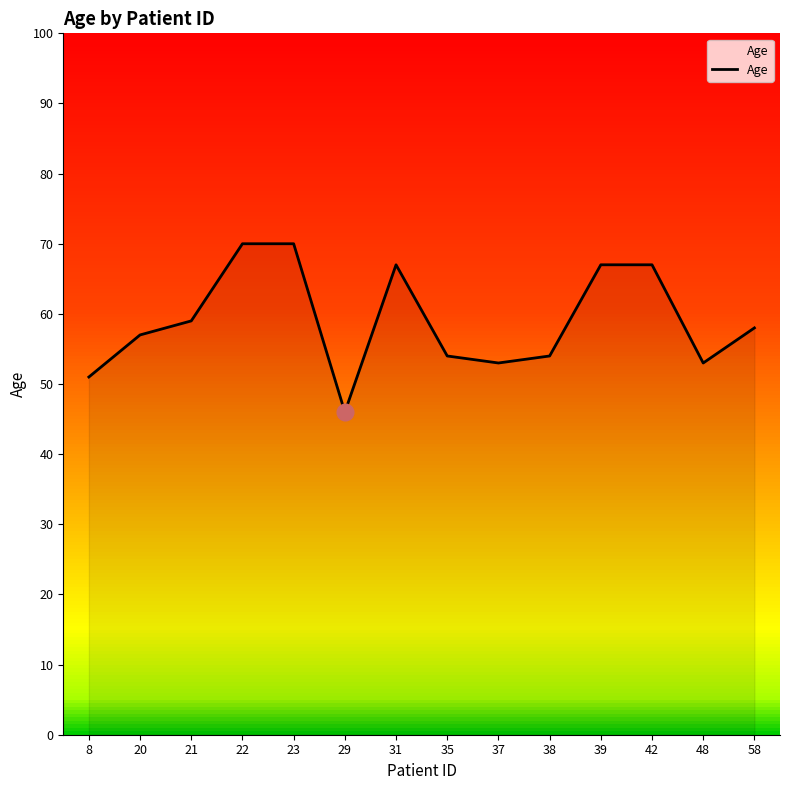

What is the minimum value shown in the chart?

46